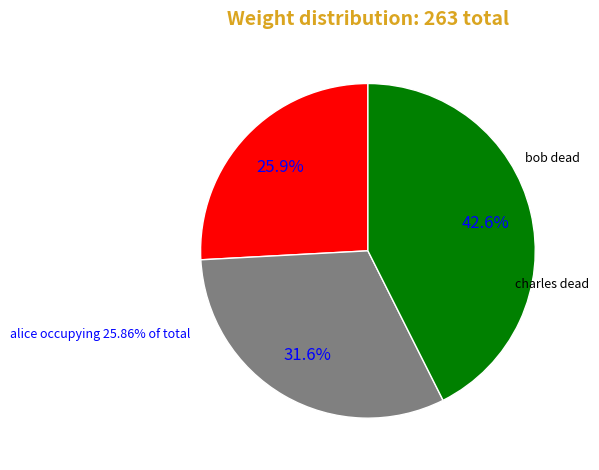

Which slice is the largest?

charles